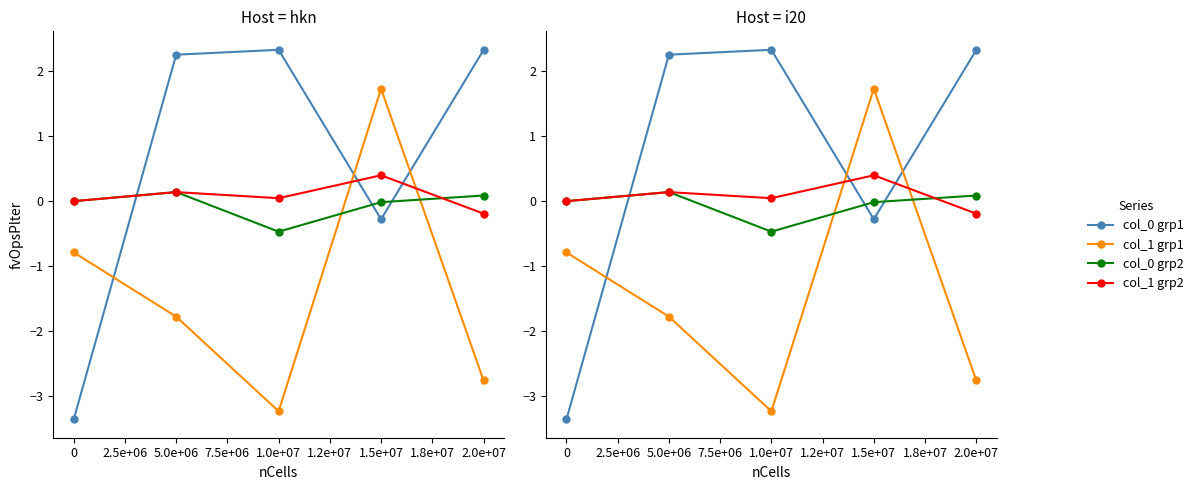

How many data points in col_0 grp1 are above 2?

3